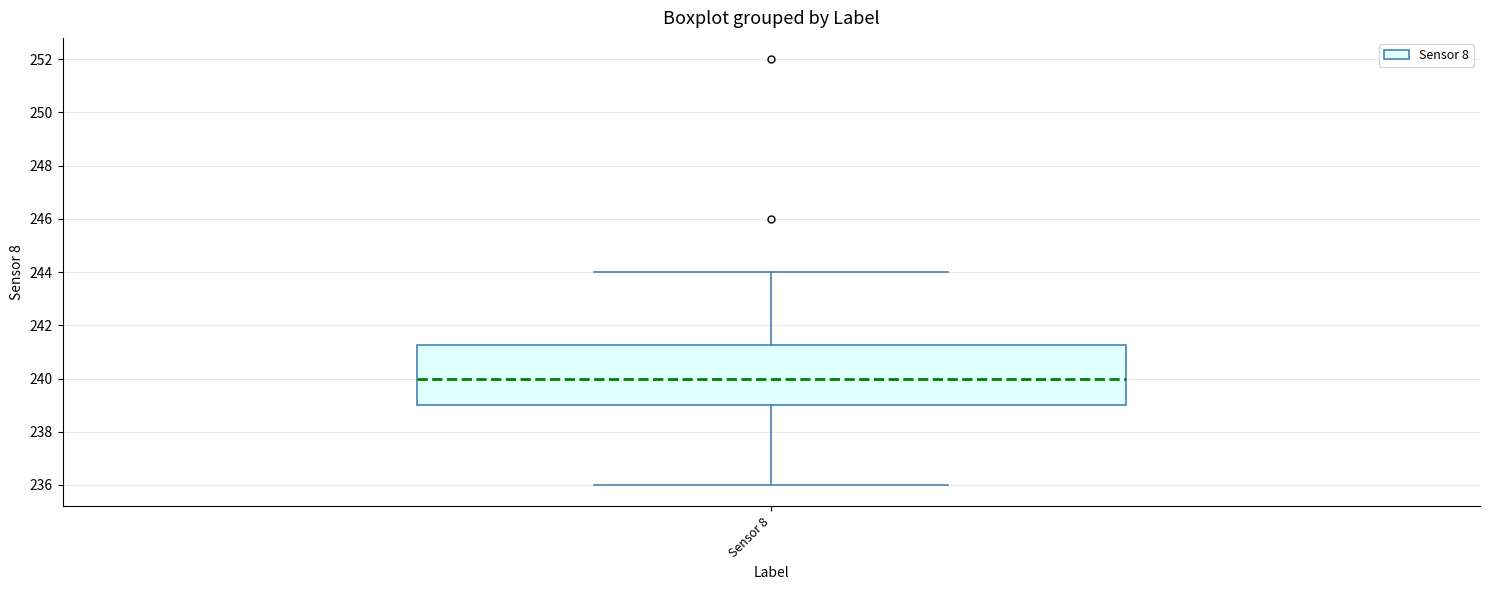

Read this box plot against the y-axis: the position of the median line, the range covered by the box, and the ends of both whiskers. The values are not printed on the chart, so give them approximately, as read against the axis.

median 240.0, box 239.0 to 241.2, whiskers 236.0 to 244.0